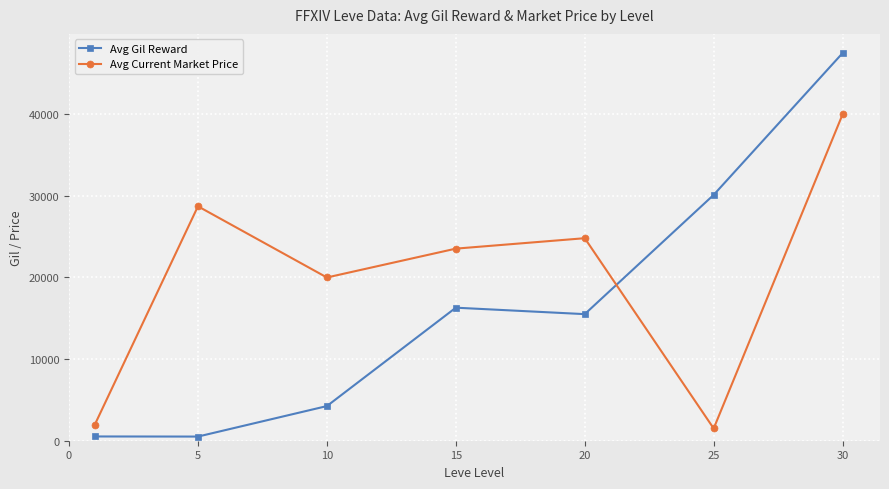

Which series has the largest total across all categories?

Avg Current Market Price